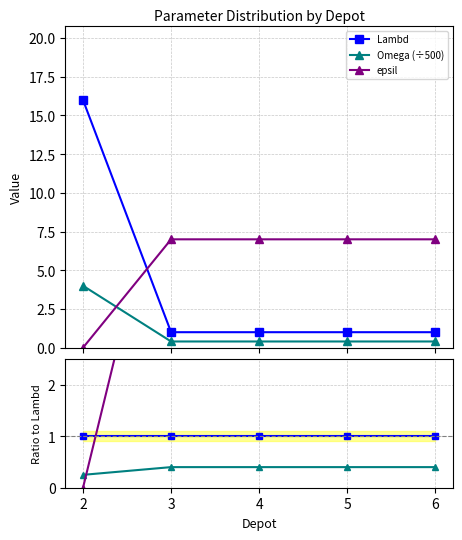

Which series ends up on top after the final intersection of Omega (÷500) and epsil?

epsil